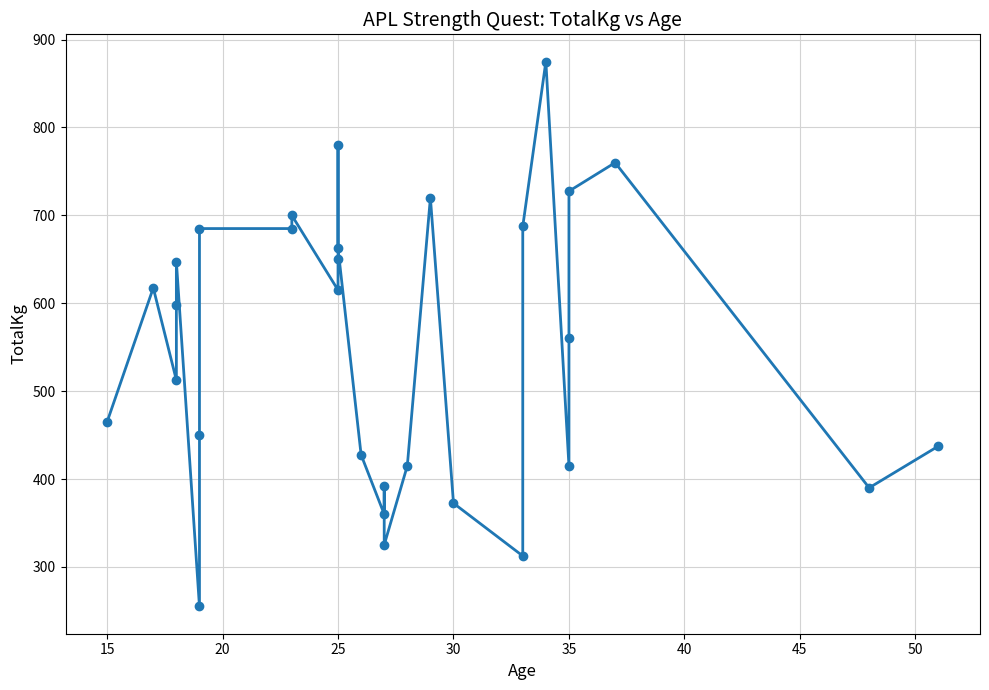

Is it true that the value at 15 is 653.2?

False